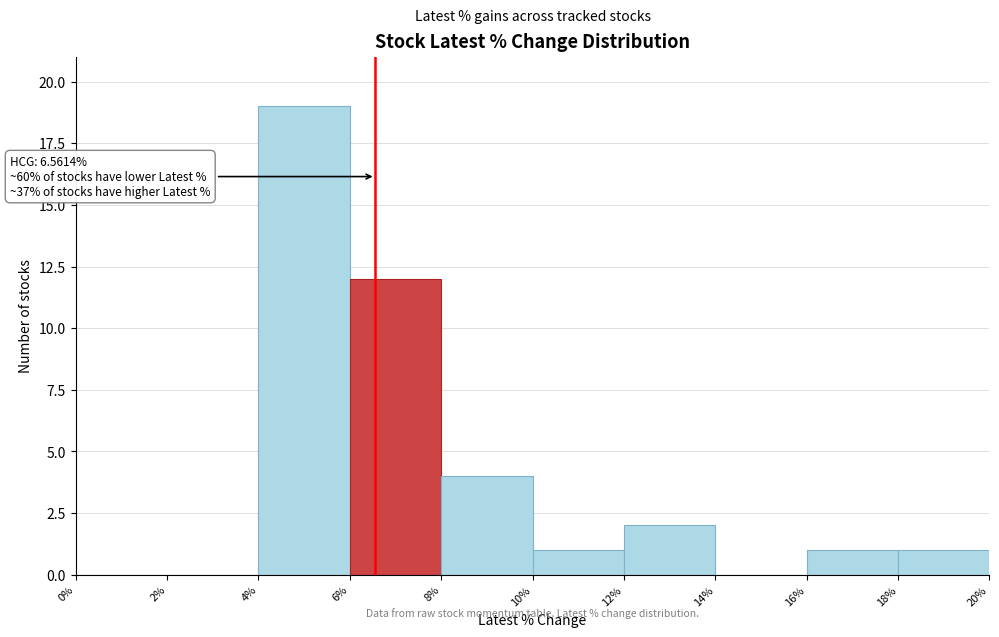

Which range on the x-axis has the tallest bar?

4% to 6%